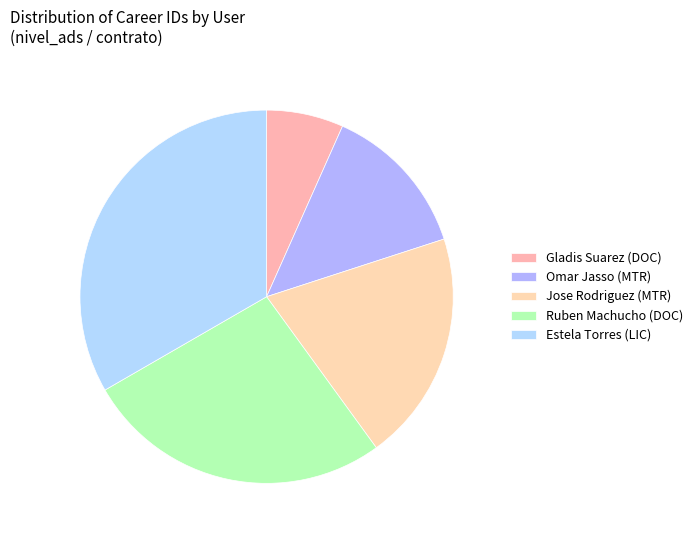

What is the change in value from Omar Jasso (MTR) to Estela Torres (LIC)?

+3